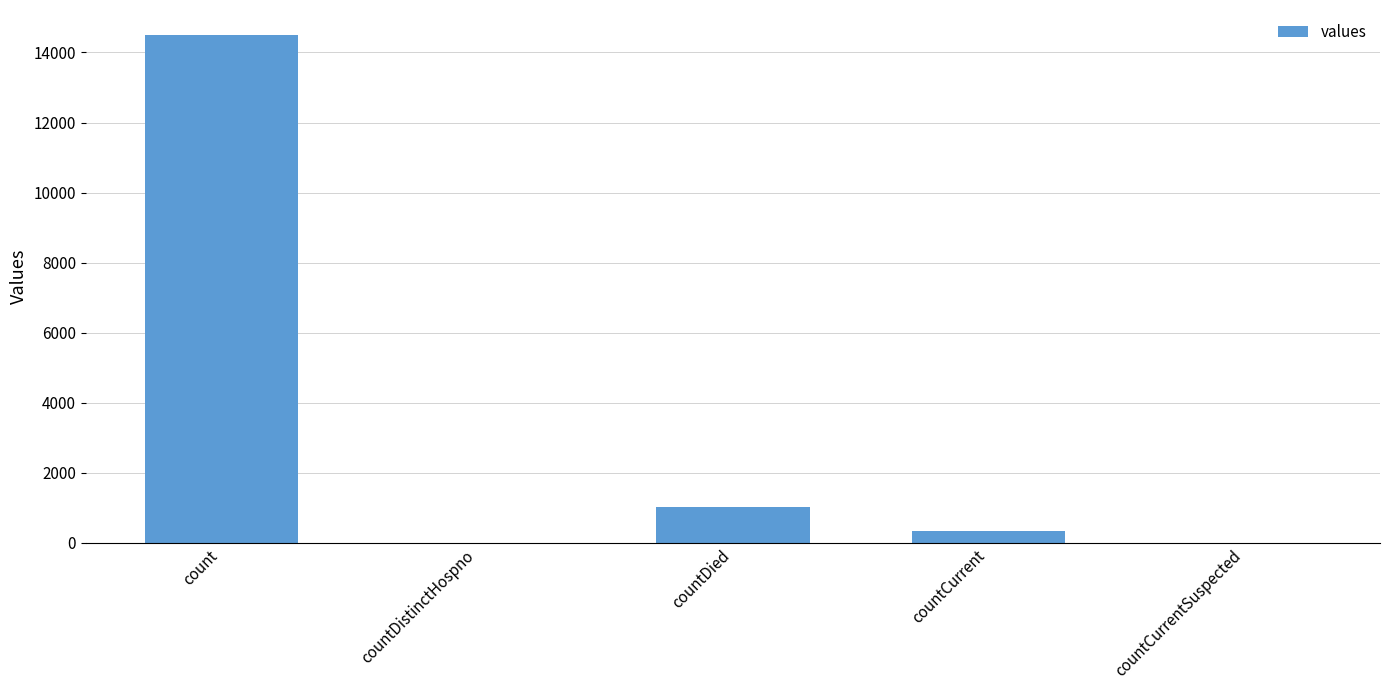

What is the sum of all values?

15866